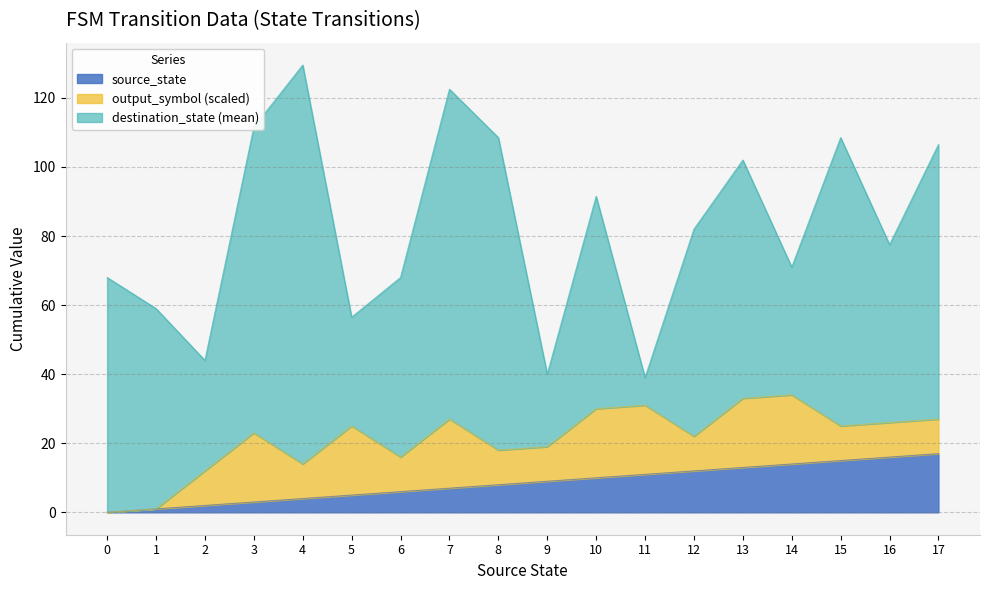

At which category is the sum across all series the highest?

4